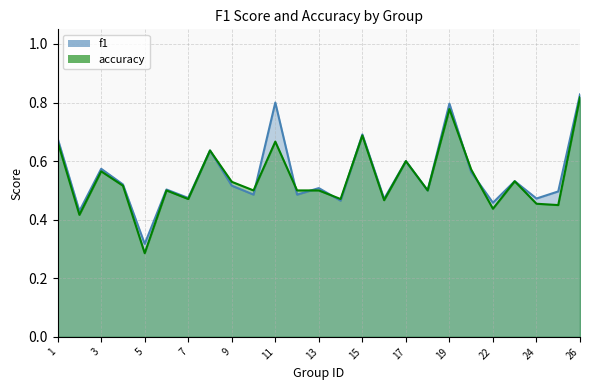

What are all the series names shown in the legend?

f1, accuracy